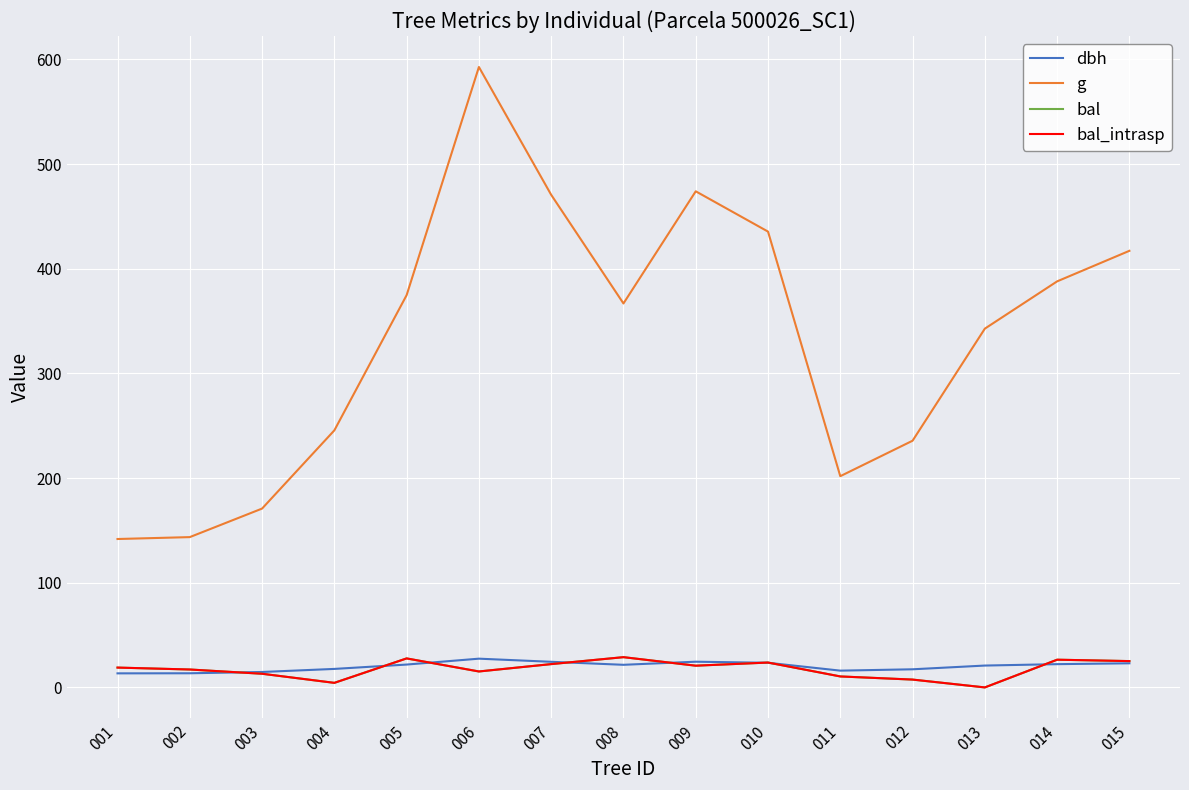

True or false: bal_intrasp and bal intersect in this chart.

False